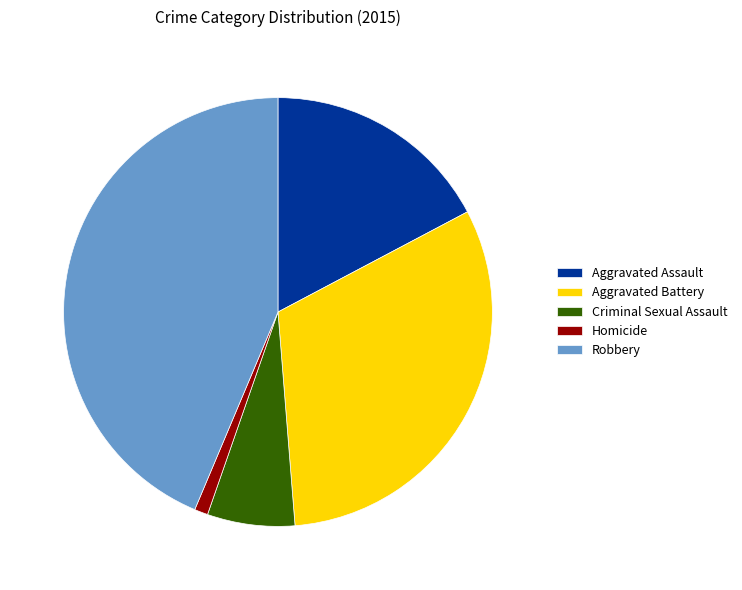

Does Aggravated Battery account for over 50% of the chart?

No